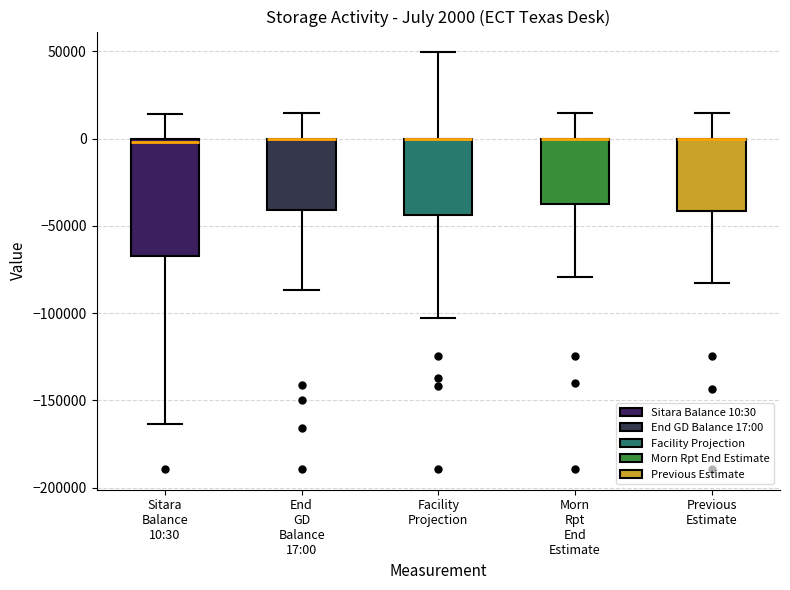

Comparing the boxes themselves (not the whiskers), which one is the tallest?

Sitara Balance 10:30